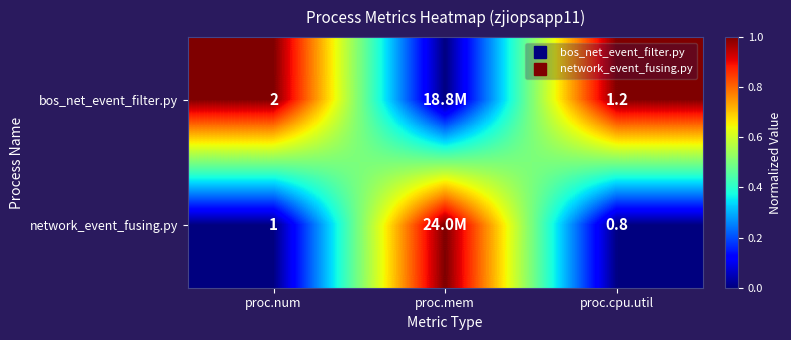

Count the number of data series in this chart.

2